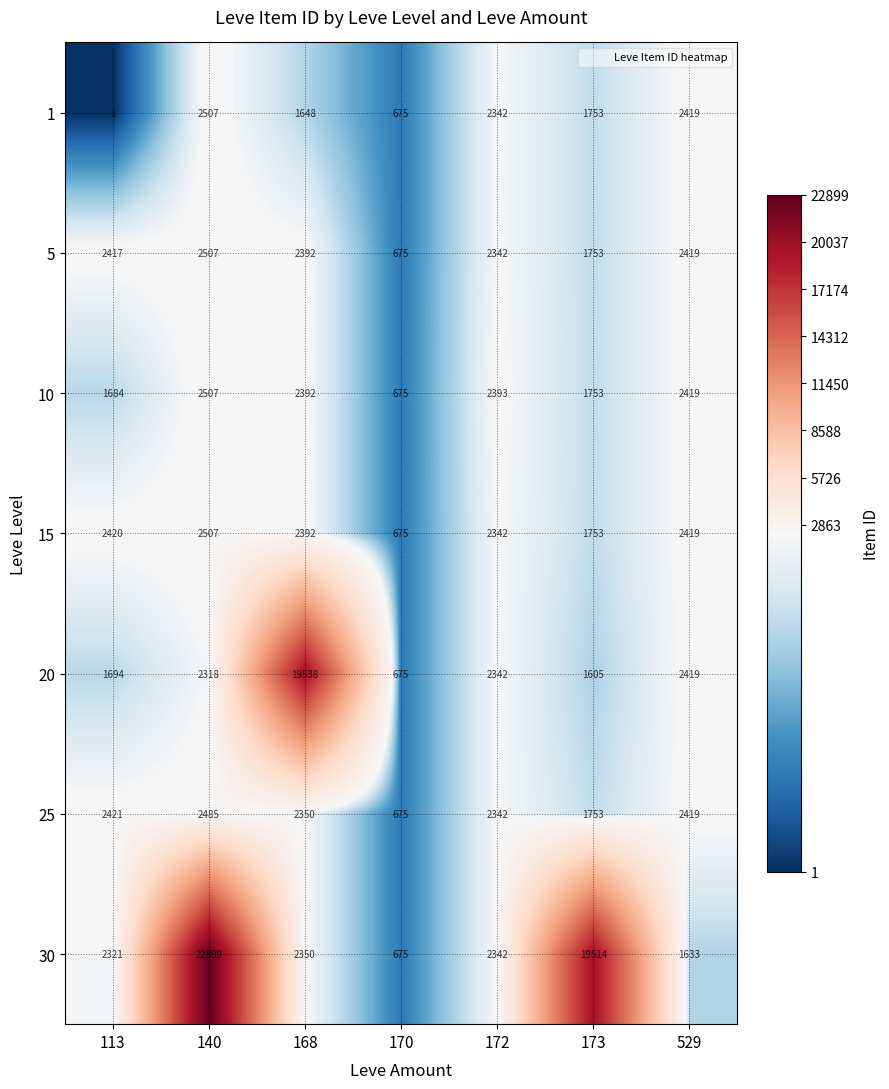

Which series has the largest range (max minus min)?

30